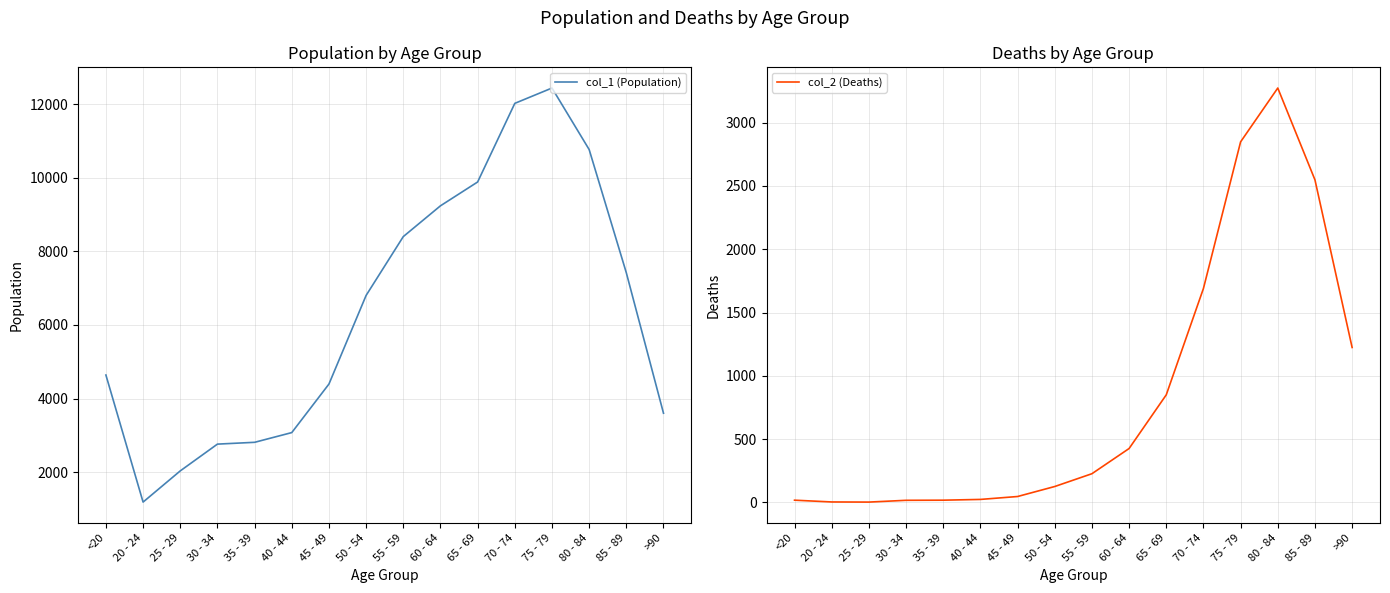

Is it true that col_1 (Population) equals 3078 at 40 - 44?

True